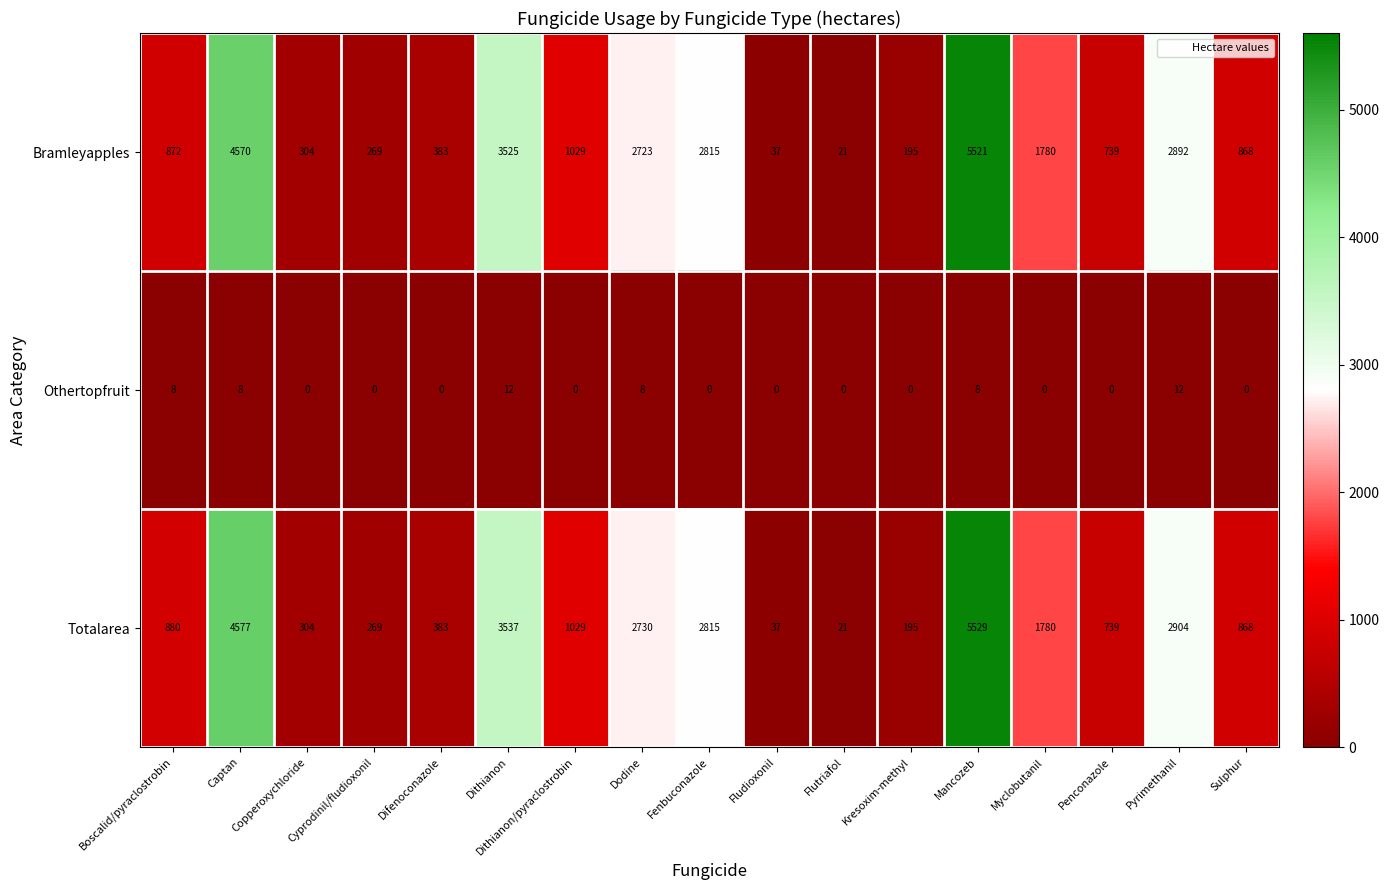

What is the spread (max minus min) of values at Fenbuconazole?

2815